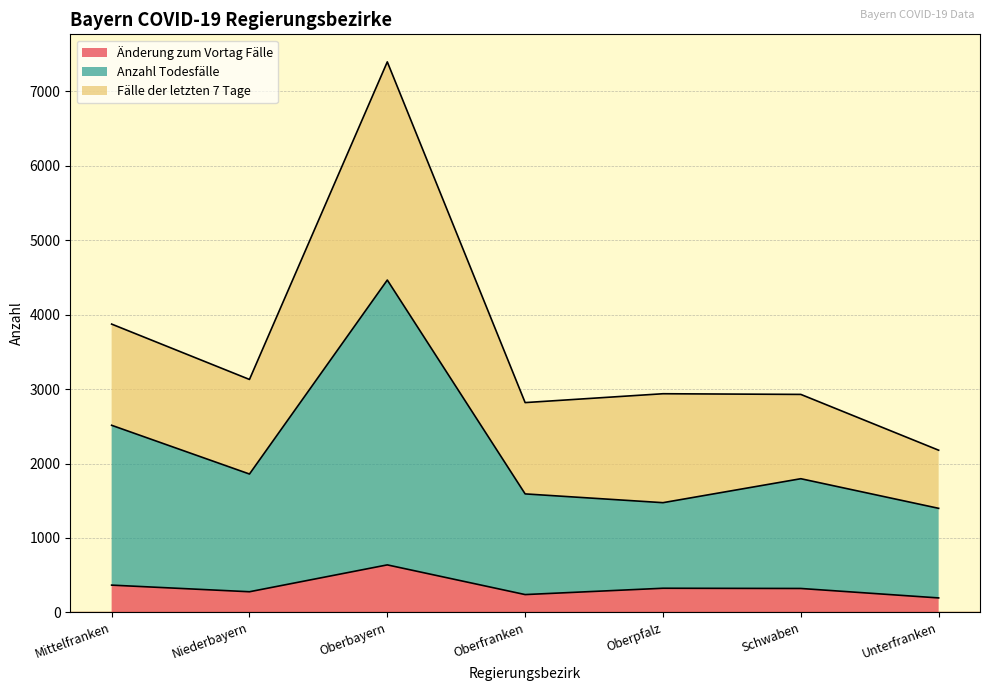

Which series changed the most between Niederbayern and Schwaben?

Anzahl Todesfälle